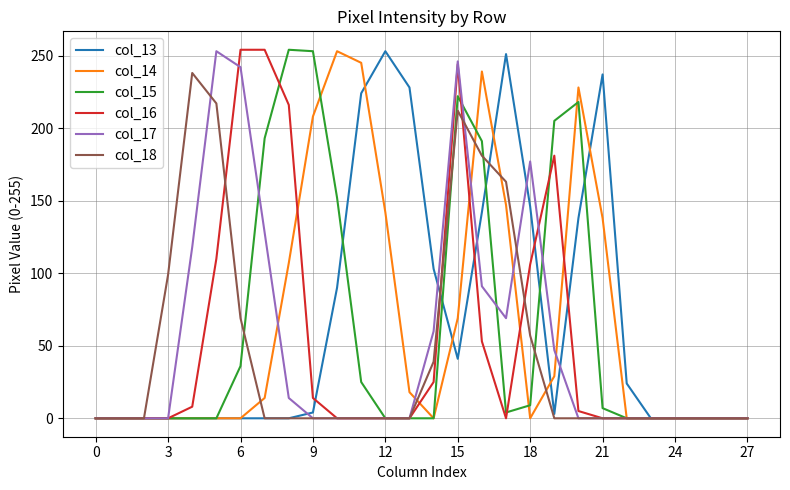

What are all the series names shown in the legend?

col_13, col_14, col_15, col_16, col_17, col_18